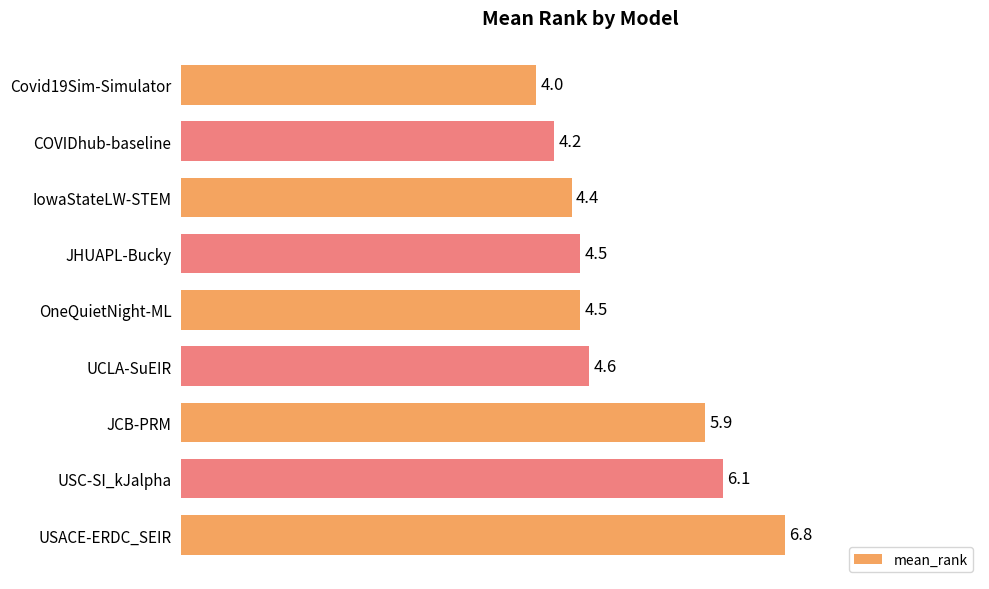

Does the chart contain stacked bars?

No